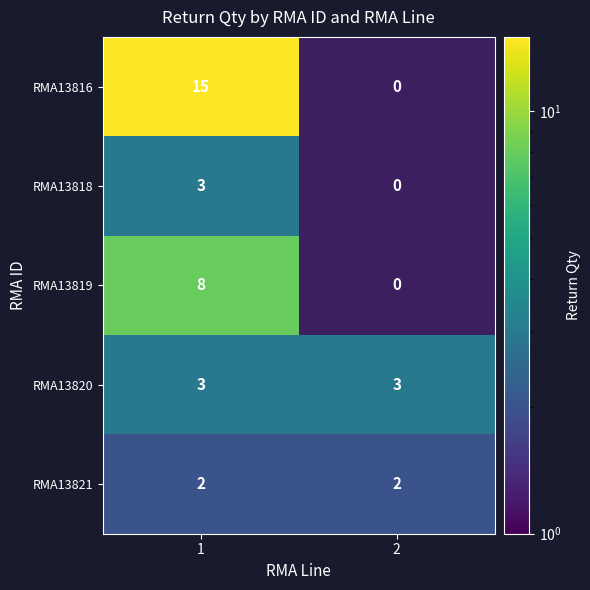

What is the approximate value of RMA13816 at 1, to the nearest 10?

20